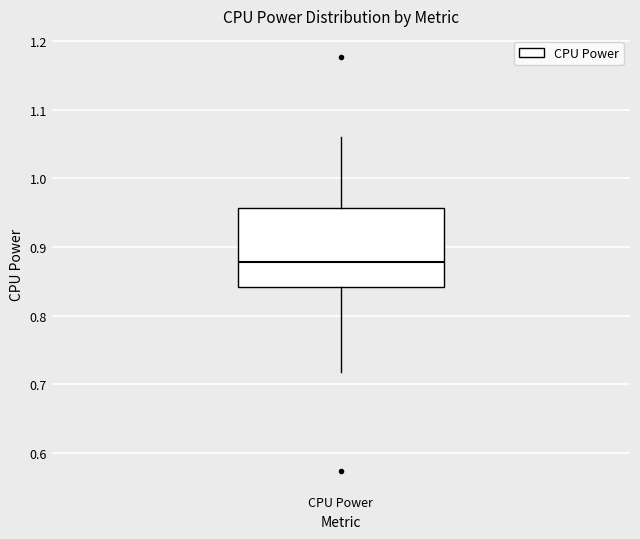

Where is the upper edge of the box for CPU Power on the y-axis? The values are not printed on the chart, so give them approximately, as read against the axis.

0.96